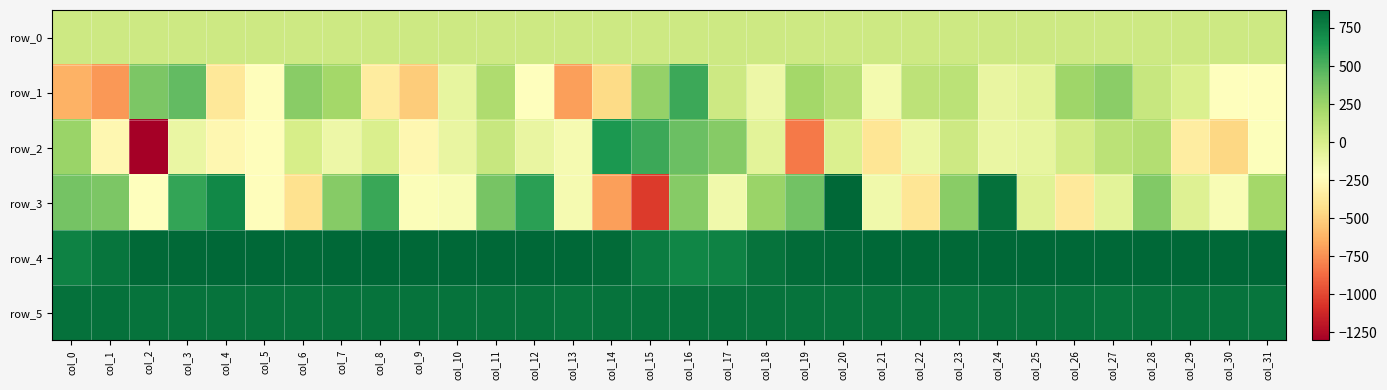

At how many categories does at least one series exceed 40?

32